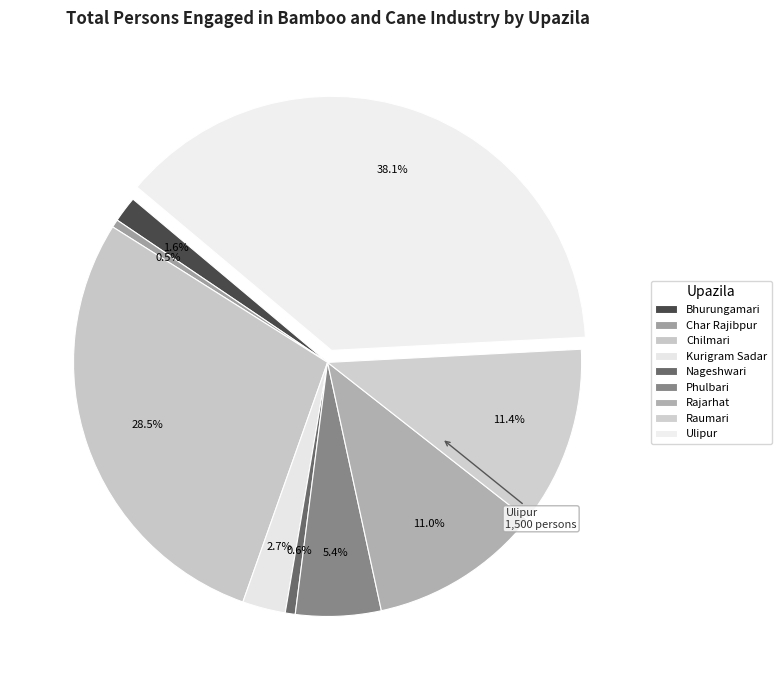

Is it true that Nageshwari is 1% of the pie?

True